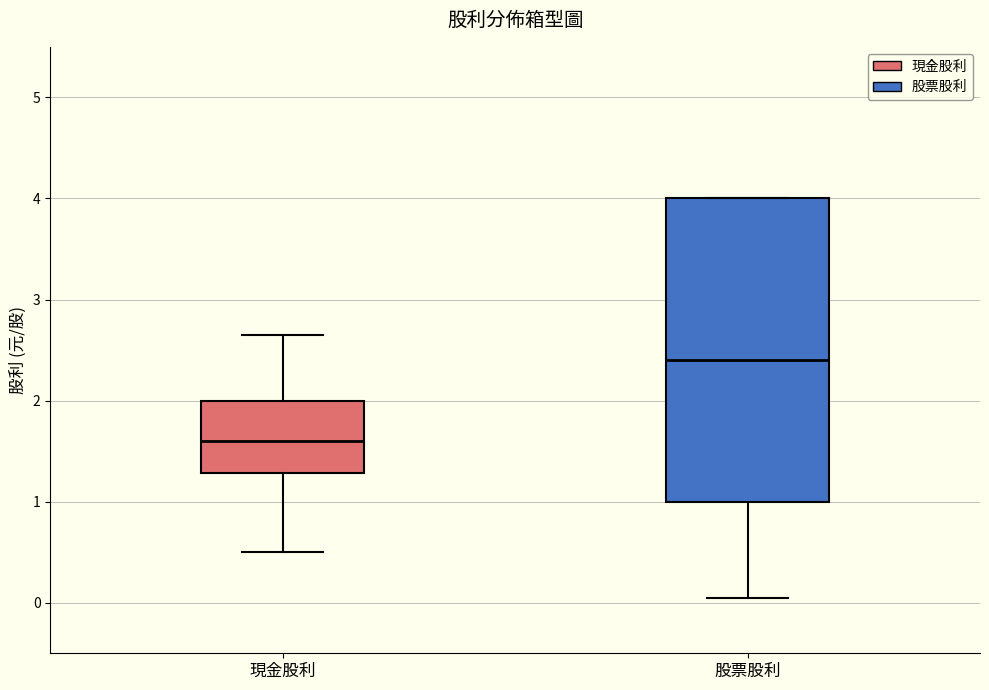

Reading left to right, read every box against the y-axis: the position of its median line, the range the box covers, and the ends of its whiskers. The values are not printed on the chart, so give them approximately, as read against the axis.

現金股利: median 1.6, box 1.3 to 2.0, whiskers 0.5 to 2.7
股票股利: median 2.4, box 1.0 to 4.0, whiskers 0.1 to 4.0